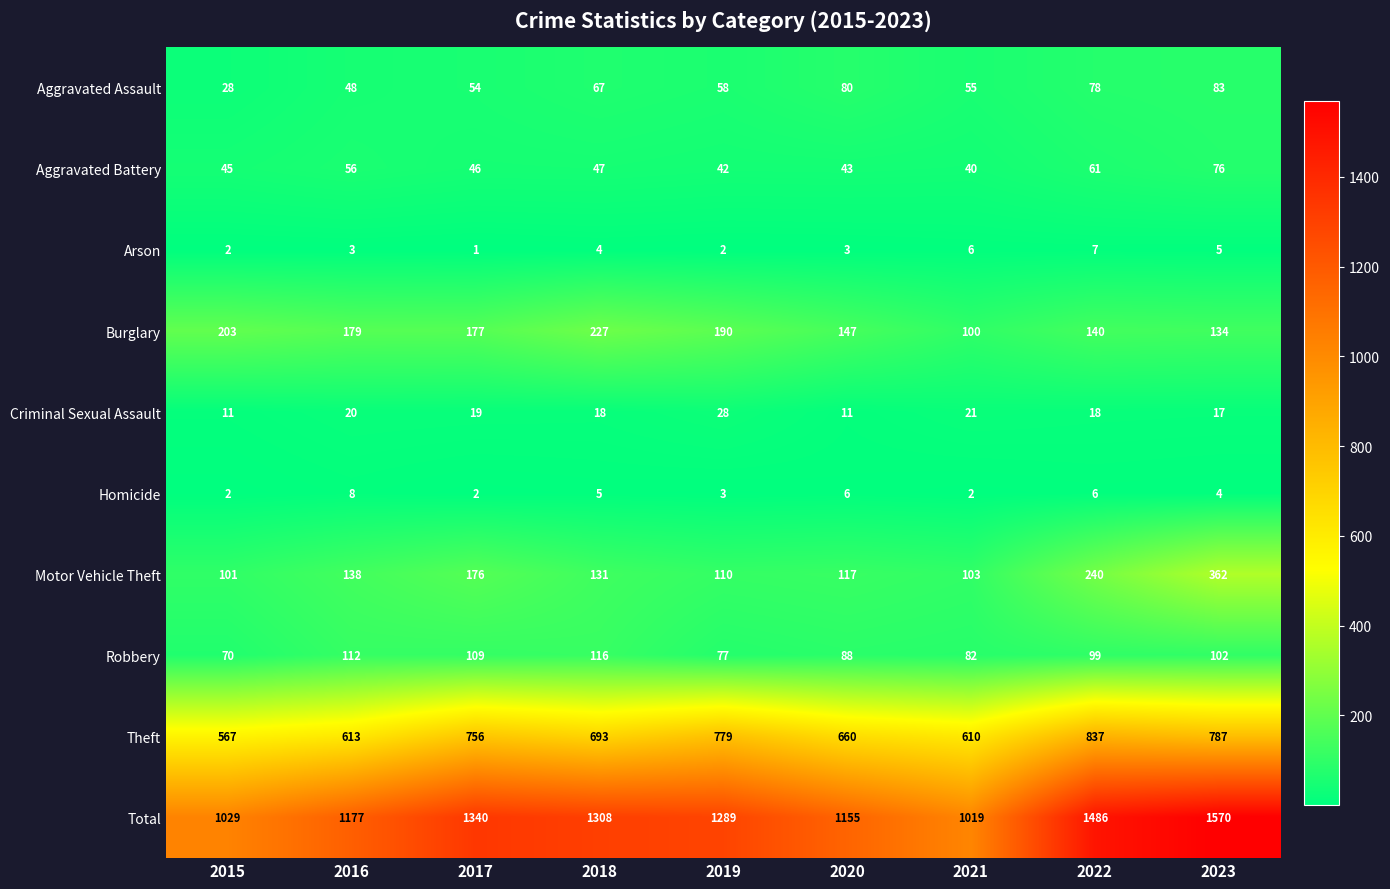

The value of Robbery at 2023 is 102. True or false?

True